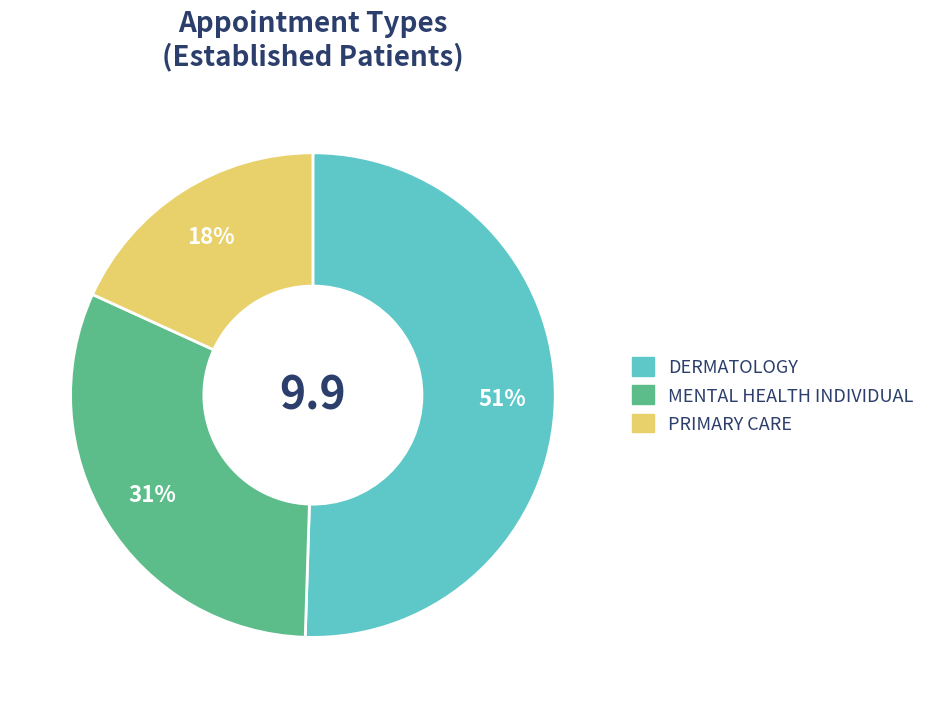

To the nearest percent, what percentage of the pie is PRIMARY CARE?

18%